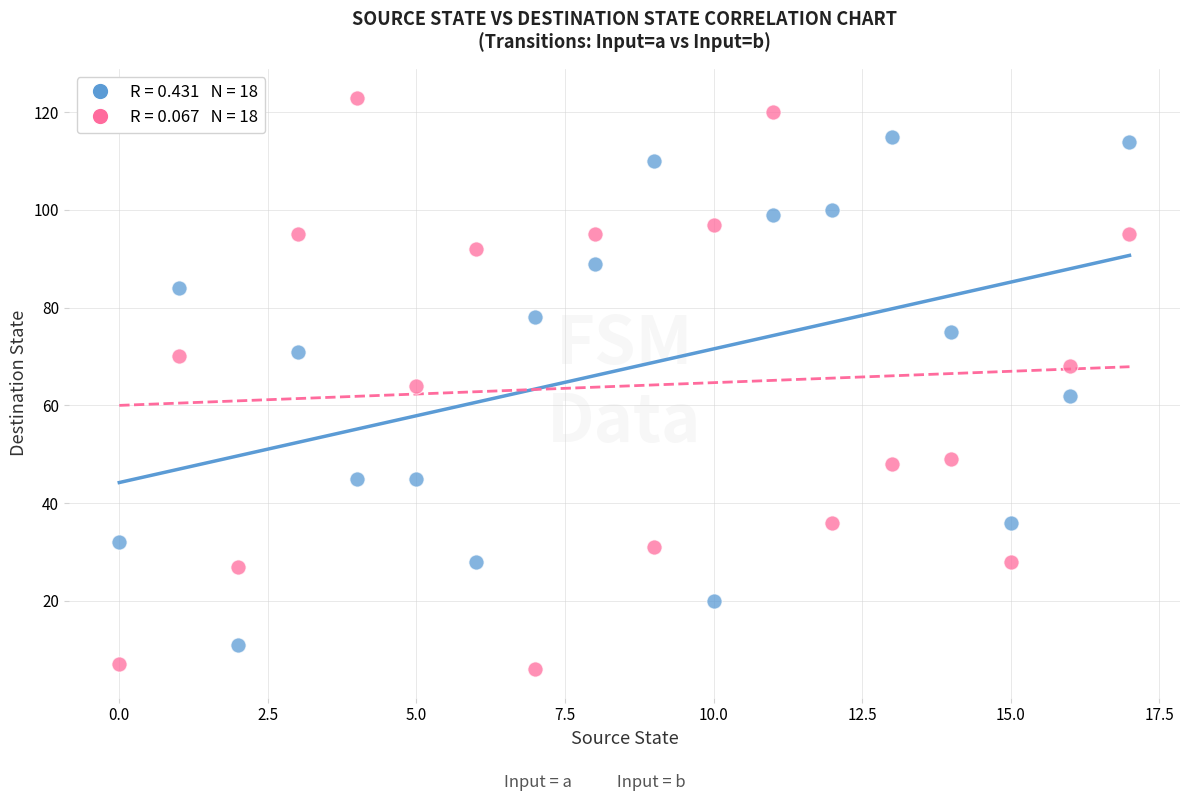

Across all data points, what is the range of Y values (max minus min)?

117